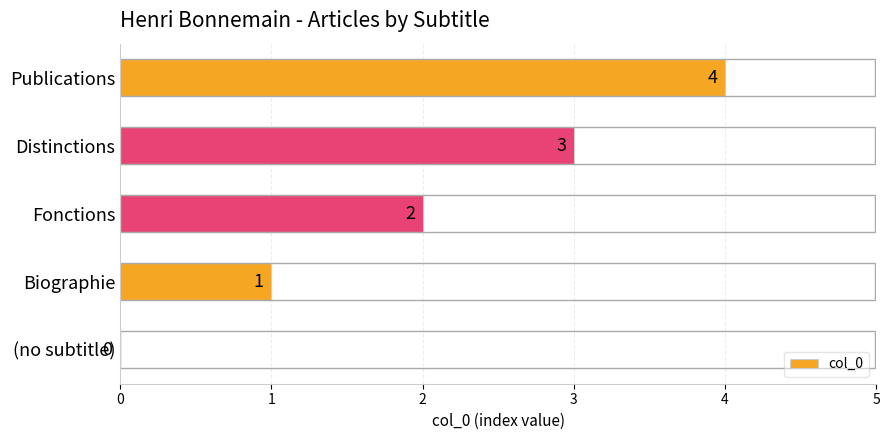

What is the sum of all values?

10